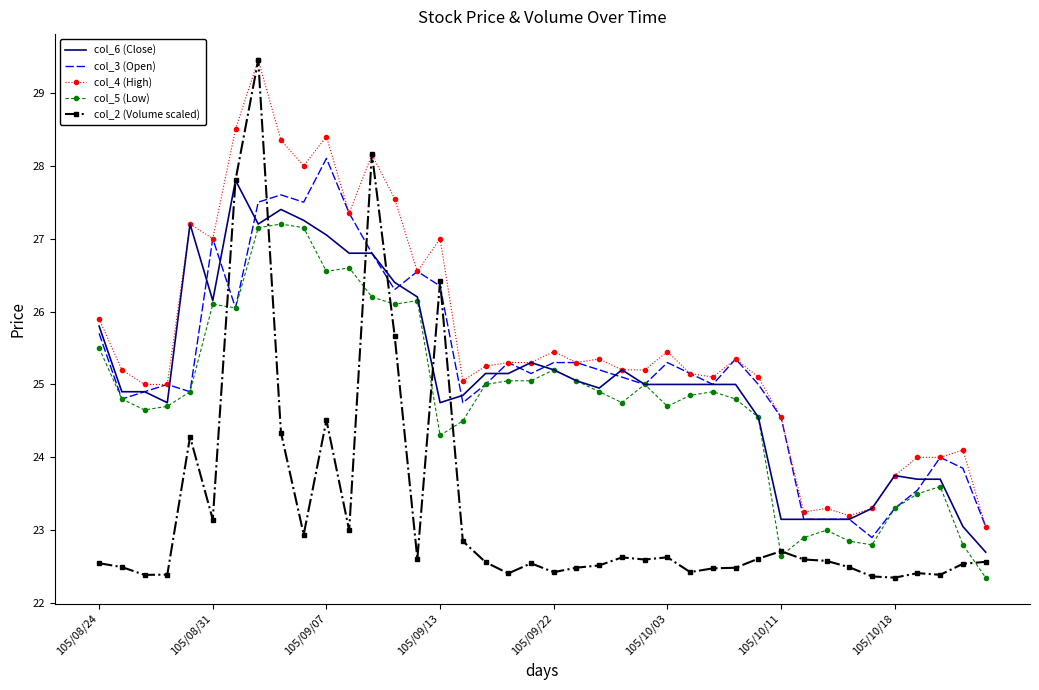

Which series has the widest spread of values?

col_2 (Volume scaled)